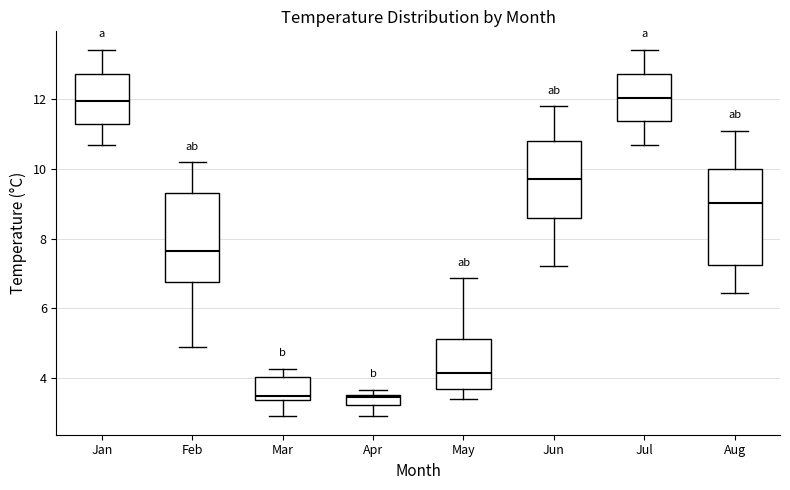

Where is the lower edge of the box for May on the y-axis? The values are not printed on the chart, so give them approximately, as read against the axis.

3.6